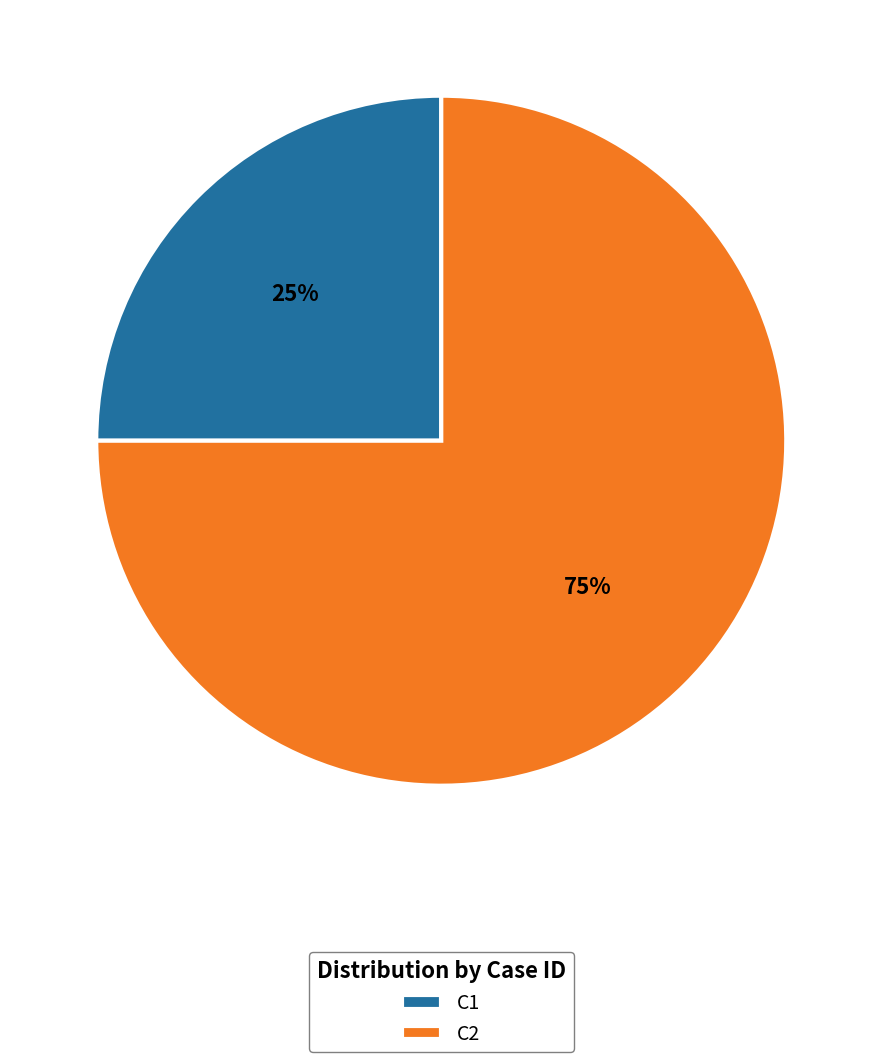

Is it true that C2 is 75% of the pie?

True